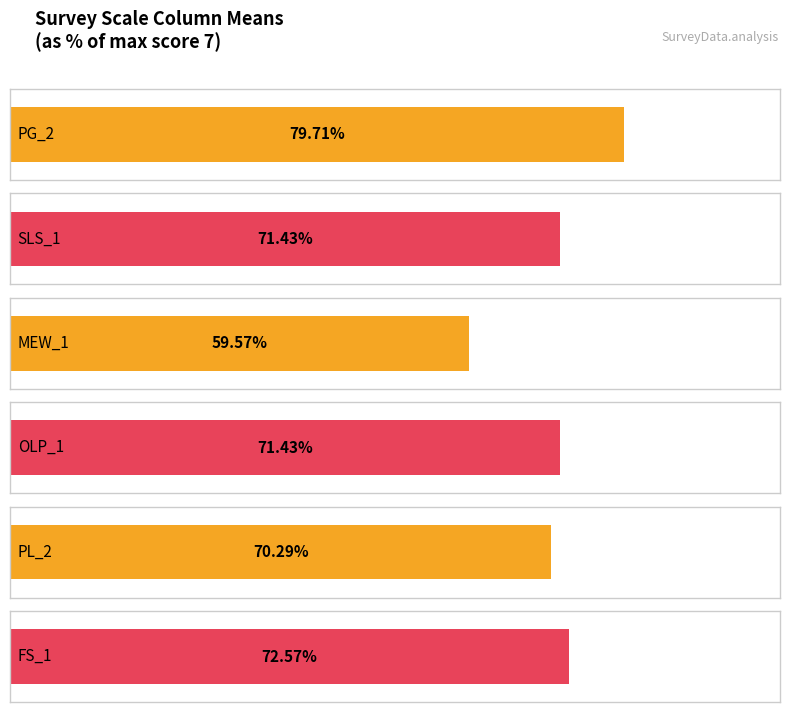

How many MEW_1 values are between 3 and 6?

8